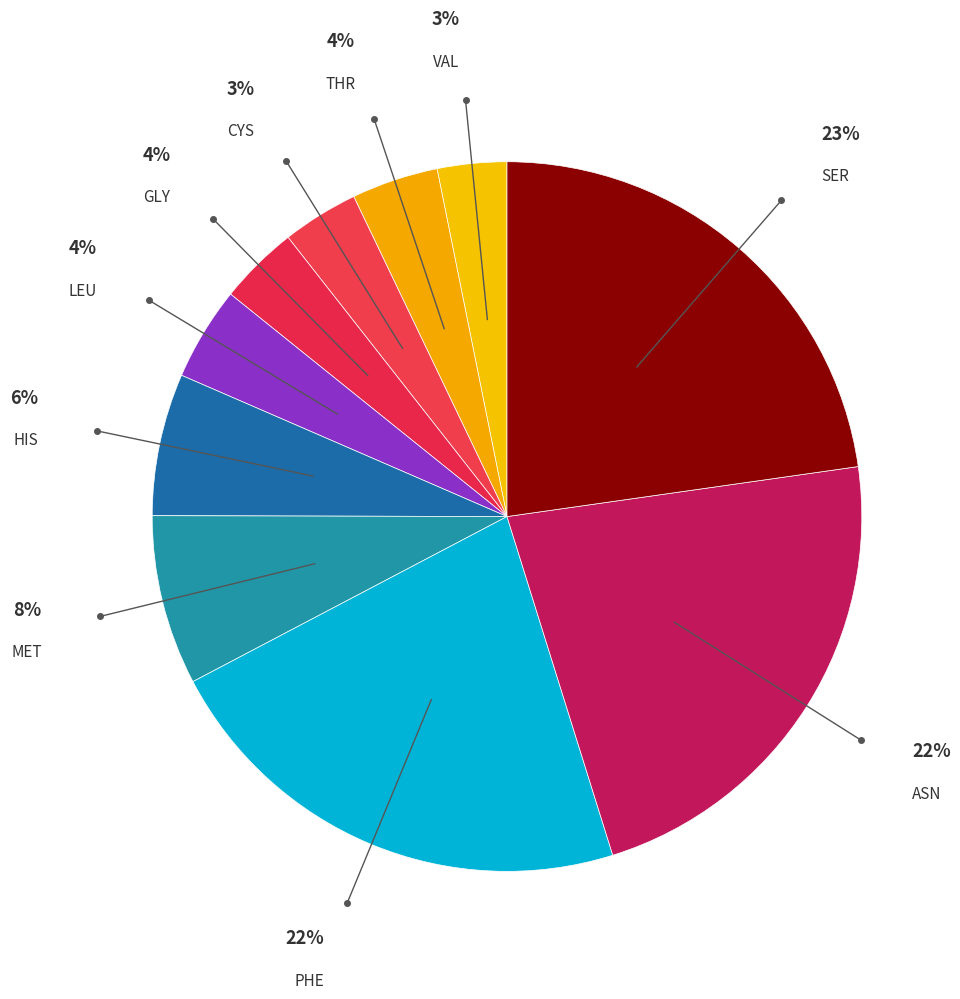

Is there any slice that represents more than half of the pie?

No